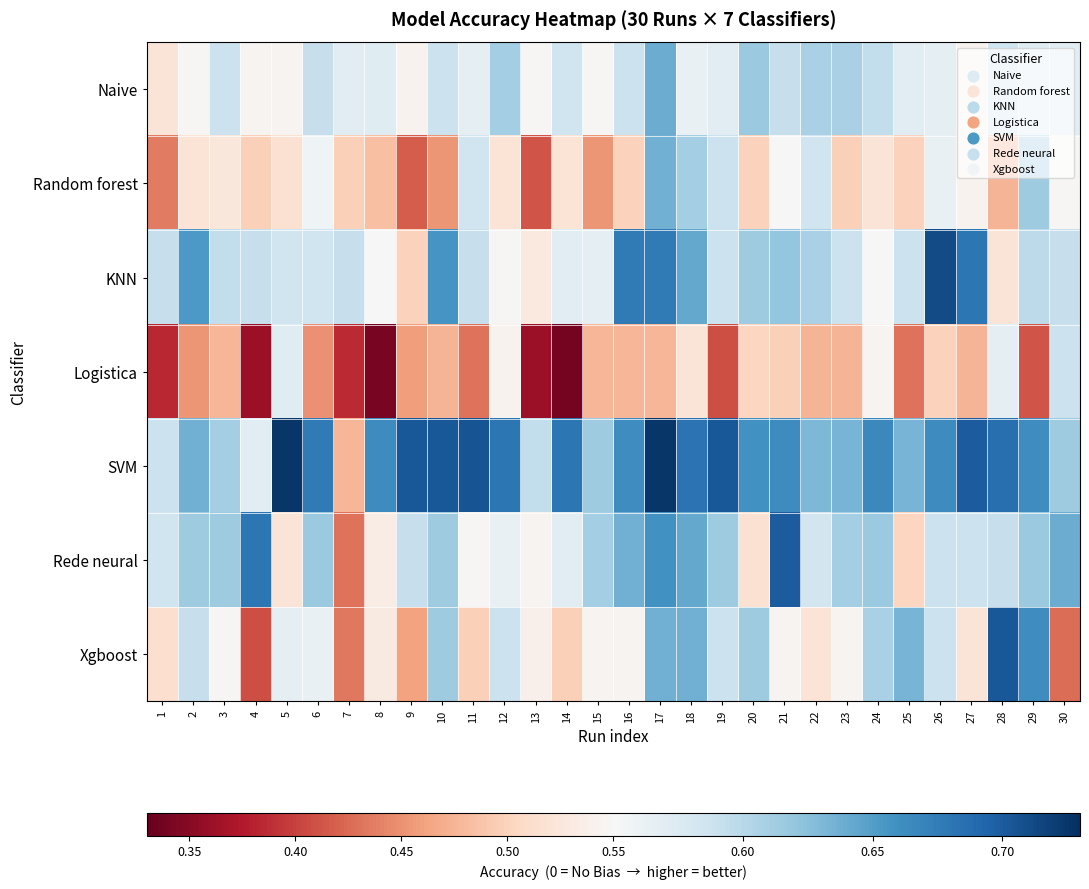

Reading left to right, transcribe all the data shown in this chart.

Naive: 1=0.5	2=0.5	3=0.6	4=0.5	5=0.5	6=0.6	7=0.6	8=0.6	9=0.5	10=0.6	11=0.6	12=0.6	13=0.5	14=0.6	15=0.5	16=0.6	17=0.6	18=0.6	19=0.6	20=0.6	21=0.6	22=0.6	23=0.6	24=0.6	25=0.6	26=0.6	27=0.5	28=0.6	29=0.6	30=0.6
Random forest: 1=0.4	2=0.5	3=0.5	4=0.5	5=0.5	6=0.6	7=0.5	8=0.5	9=0.4	10=0.5	11=0.6	12=0.5	13=0.4	14=0.5	15=0.5	16=0.5	17=0.6	18=0.6	19=0.6	20=0.5	21=0.6	22=0.6	23=0.5	24=0.5	25=0.5	26=0.6	27=0.5	28=0.5	29=0.6	30=0.5
KNN: 1=0.6	2=0.7	3=0.6	4=0.6	5=0.6	6=0.6	7=0.6	8=0.6	9=0.5	10=0.7	11=0.6	12=0.5	13=0.5	14=0.6	15=0.6	16=0.7	17=0.7	18=0.6	19=0.6	20=0.6	21=0.6	22=0.6	23=0.6	24=0.6	25=0.6	26=0.7	27=0.7	28=0.5	29=0.6	30=0.6
Logistica: 1=0.4	2=0.5	3=0.5	4=0.4	5=0.6	6=0.5	7=0.4	8=0.3	9=0.5	10=0.5	11=0.4	12=0.5	13=0.4	14=0.3	15=0.5	16=0.5	17=0.5	18=0.5	19=0.4	20=0.5	21=0.5	22=0.5	23=0.5	24=0.5	25=0.4	26=0.5	27=0.5	28=0.6	29=0.4	30=0.6
SVM: 1=0.6	2=0.6	3=0.6	4=0.6	5=0.7	6=0.7	7=0.5	8=0.7	9=0.7	10=0.7	11=0.7	12=0.7	13=0.6	14=0.7	15=0.6	16=0.7	17=0.7	18=0.7	19=0.7	20=0.7	21=0.7	22=0.6	23=0.6	24=0.7	25=0.6	26=0.7	27=0.7	28=0.7	29=0.7	30=0.6
Rede neural: 1=0.6	2=0.6	3=0.6	4=0.7	5=0.5	6=0.6	7=0.4	8=0.5	9=0.6	10=0.6	11=0.5	12=0.6	13=0.5	14=0.6	15=0.6	16=0.6	17=0.7	18=0.6	19=0.6	20=0.5	21=0.7	22=0.6	23=0.6	24=0.6	25=0.5	26=0.6	27=0.6	28=0.6	29=0.6	30=0.6
Xgboost: 1=0.5	2=0.6	3=0.5	4=0.4	5=0.6	6=0.6	7=0.4	8=0.5	9=0.5	10=0.6	11=0.5	12=0.6	13=0.5	14=0.5	15=0.5	16=0.5	17=0.6	18=0.6	19=0.6	20=0.6	21=0.5	22=0.5	23=0.5	24=0.6	25=0.6	26=0.6	27=0.5	28=0.7	29=0.7	30=0.4